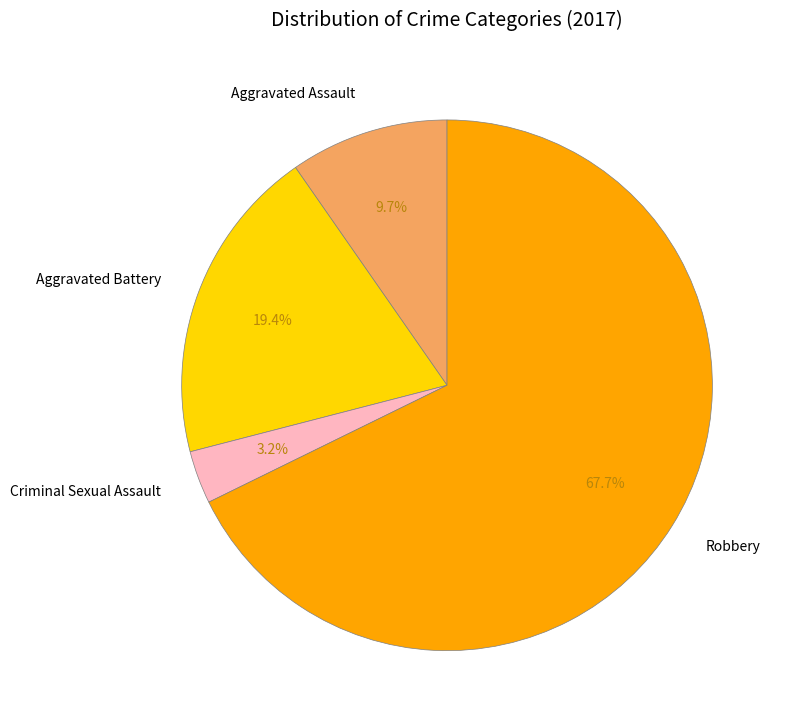

Is Robbery the majority of the pie?

Yes